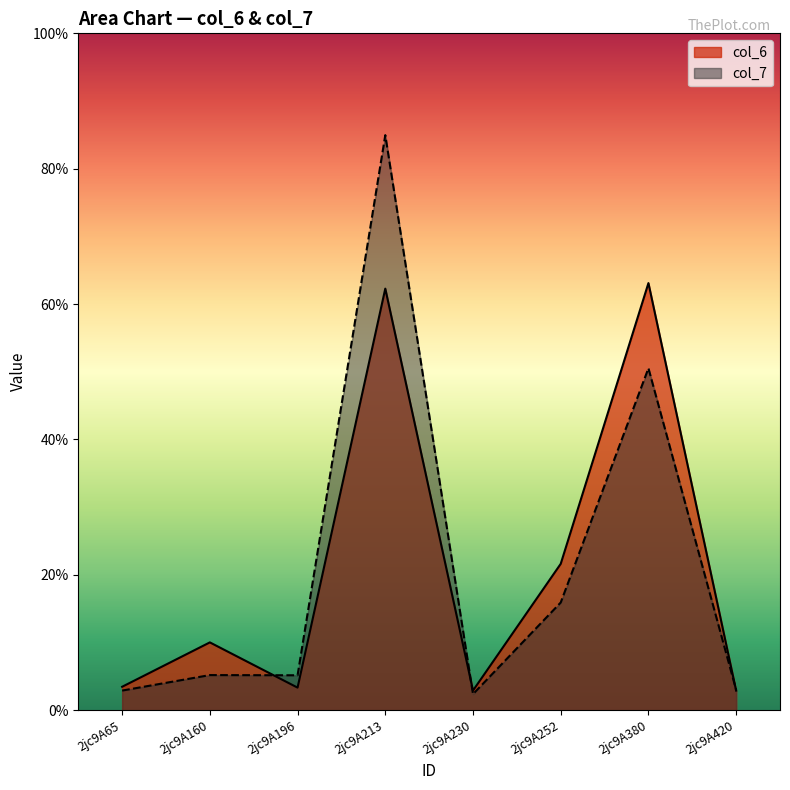

At which label does col_6 first exceed 10?

2jc9A160